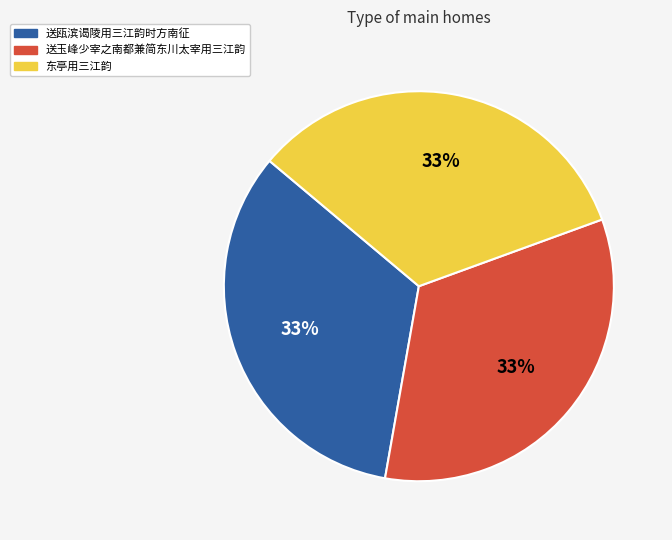

Is it true that 送玉峰少宰之南都兼简东川太宰用三江韵 is 43% of the pie?

False